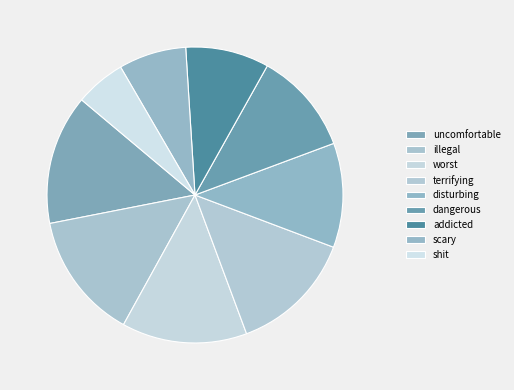

How many slices are in this pie chart?

9